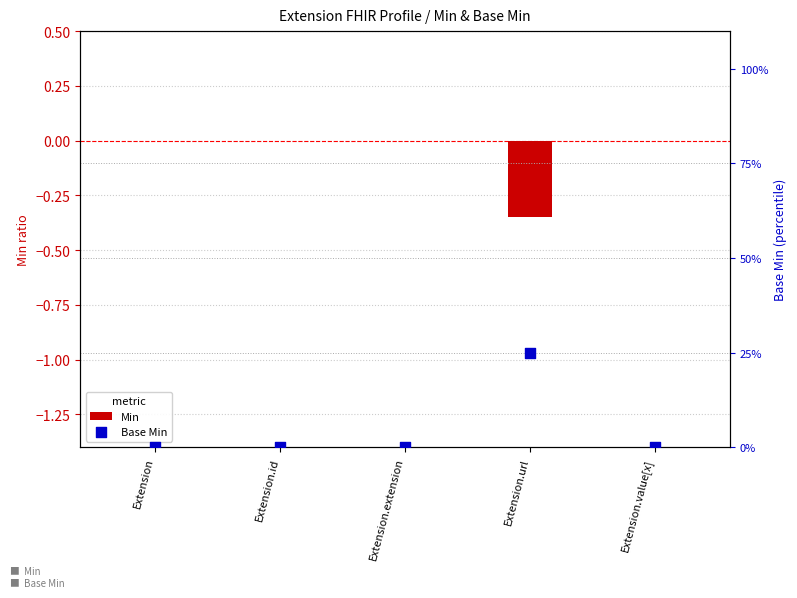

At how many categories does at least one series exceed 0?

1